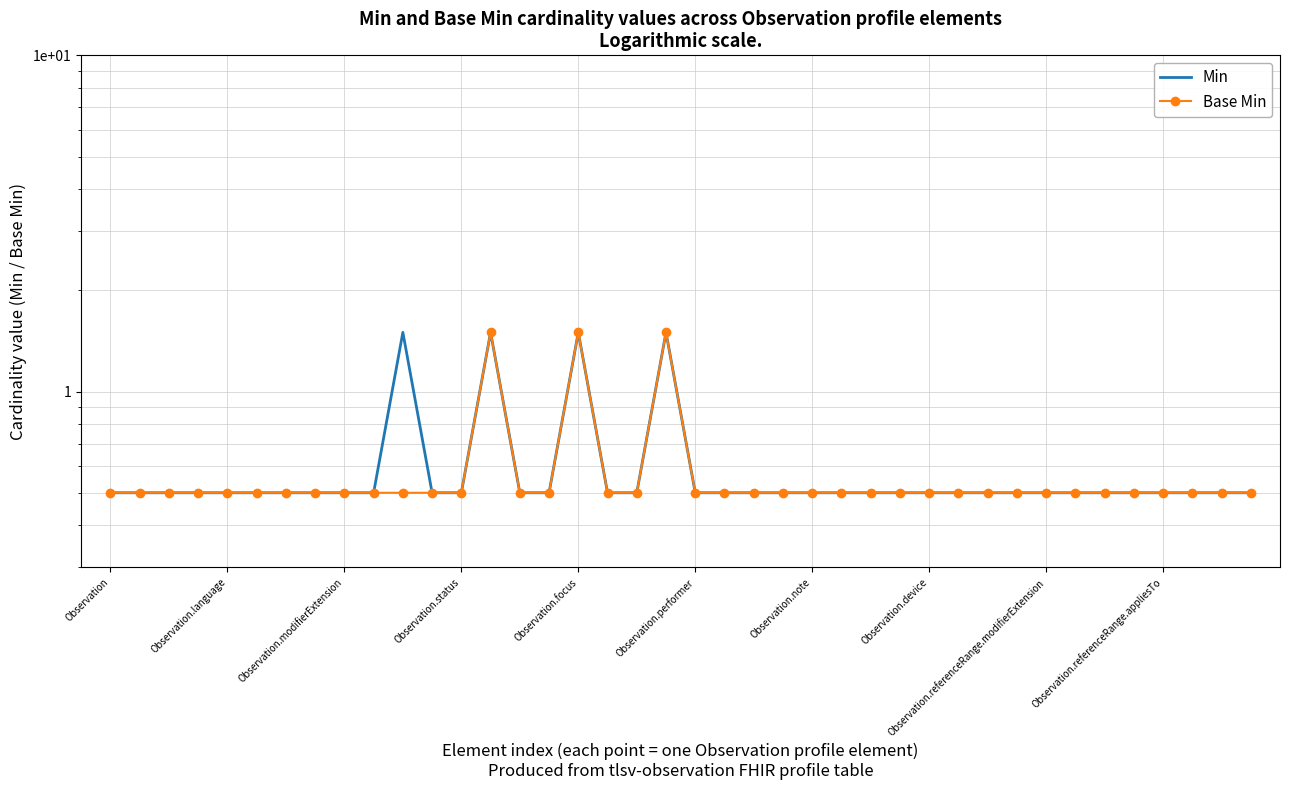

Where is Base Min nearest to the value 1?

Observation